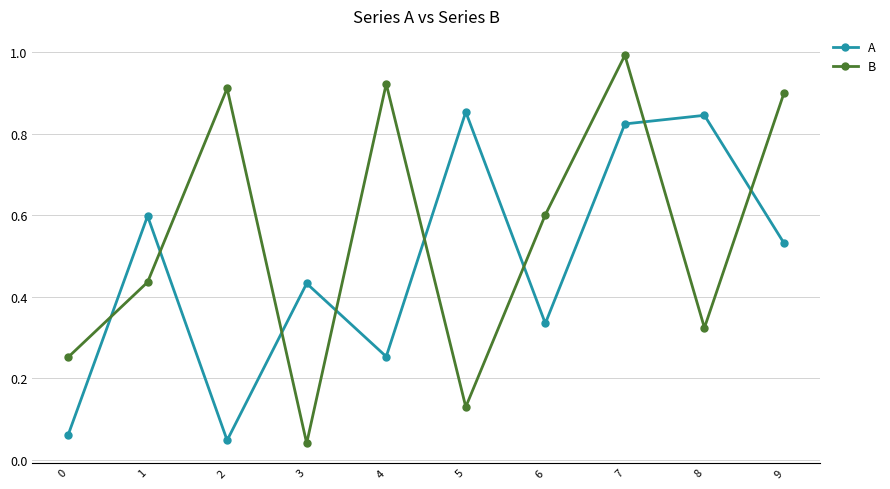

The value of A at 7 is 1.3. True or false?

False